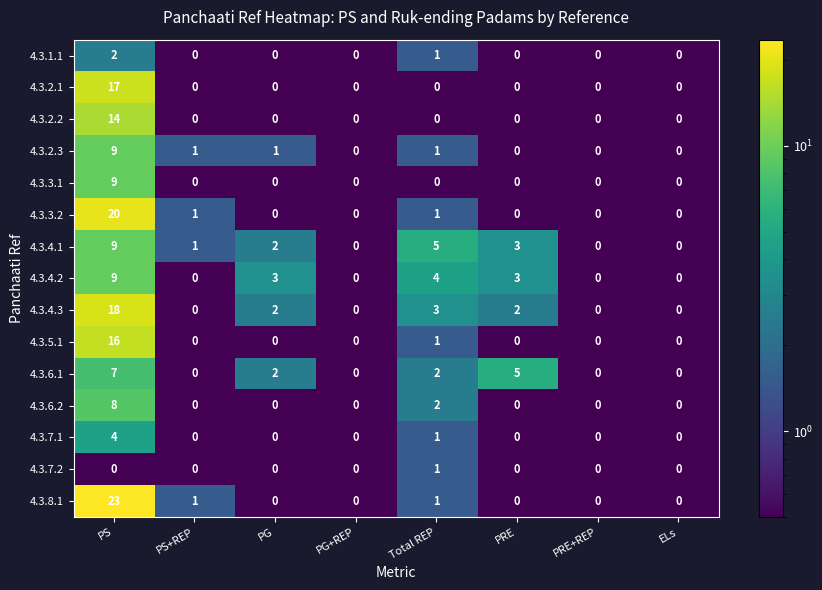

What is the total value across all series at PS?

165